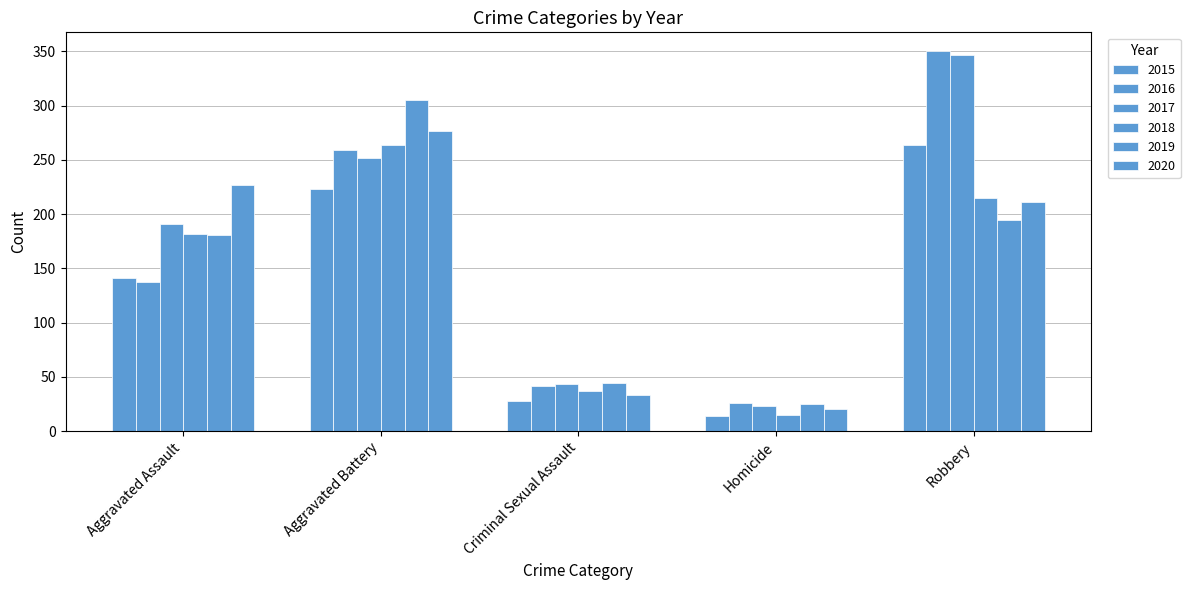

What is the sum of all 2020 values?

768